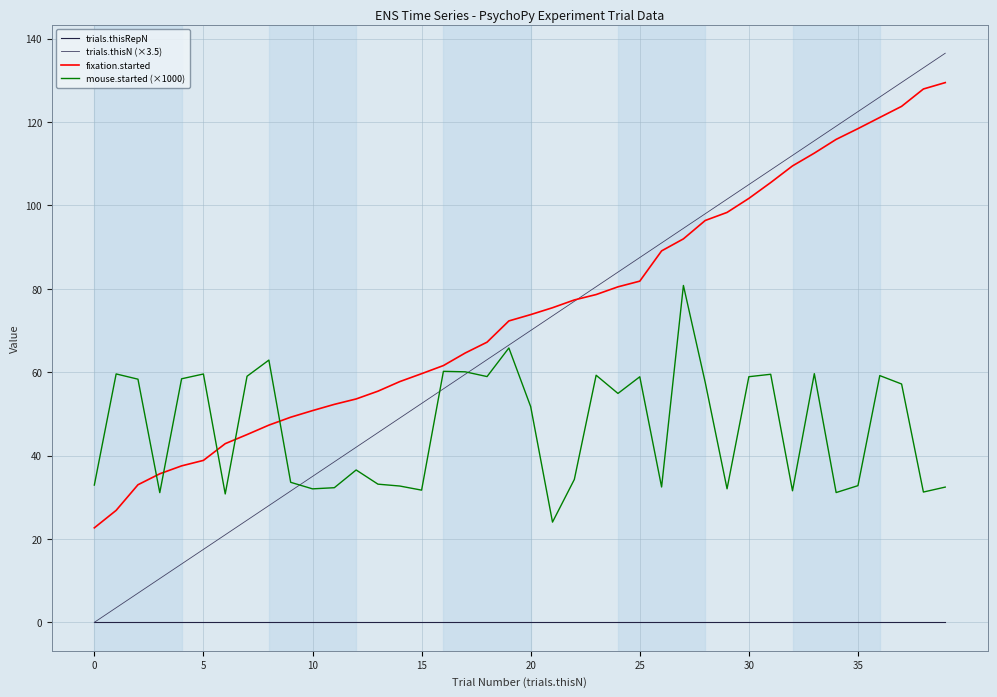

Rank the series by their maximum value, from highest to lowest.

trials.thisN (×3.5), fixation.started, mouse.started (×1000), trials.thisRepN